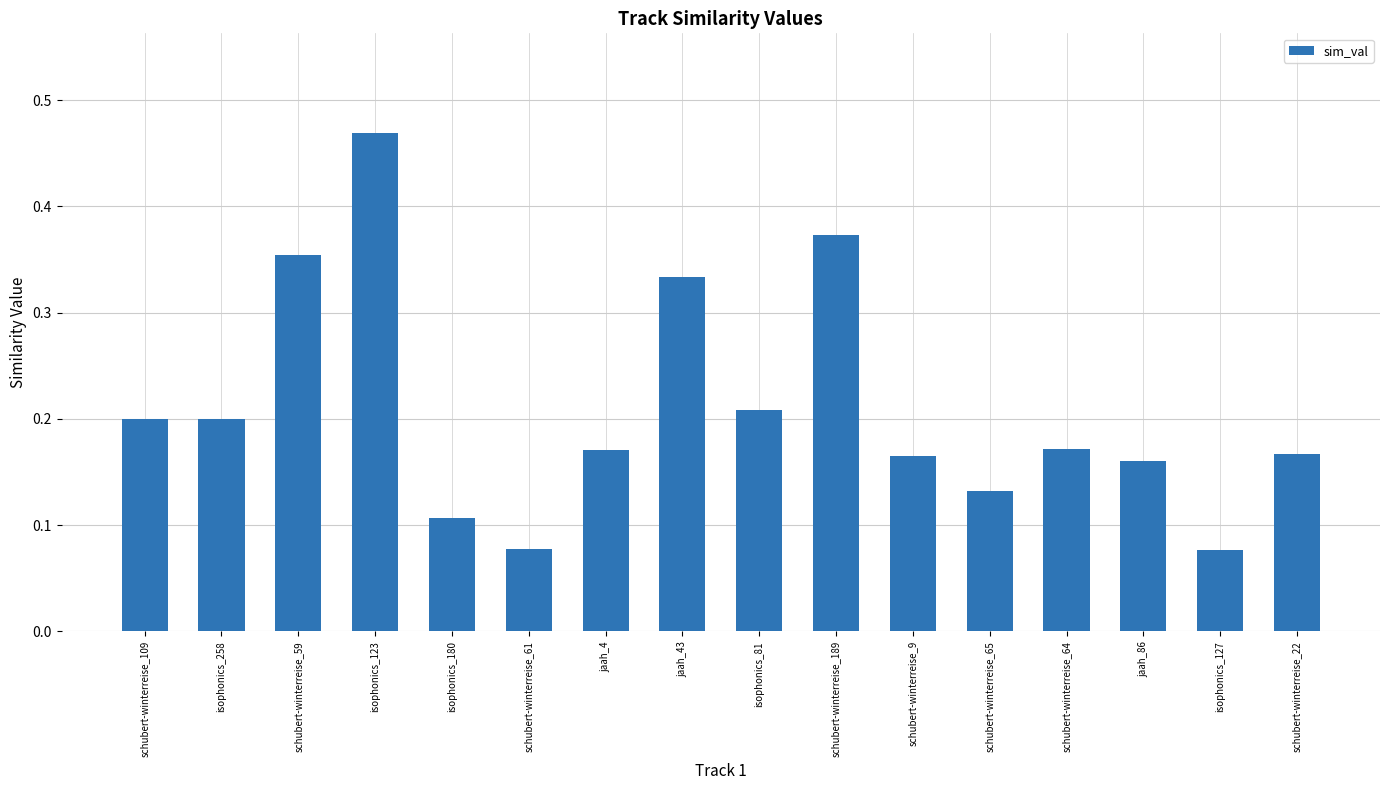

Which category has the highest value across all series?

isophonics_123